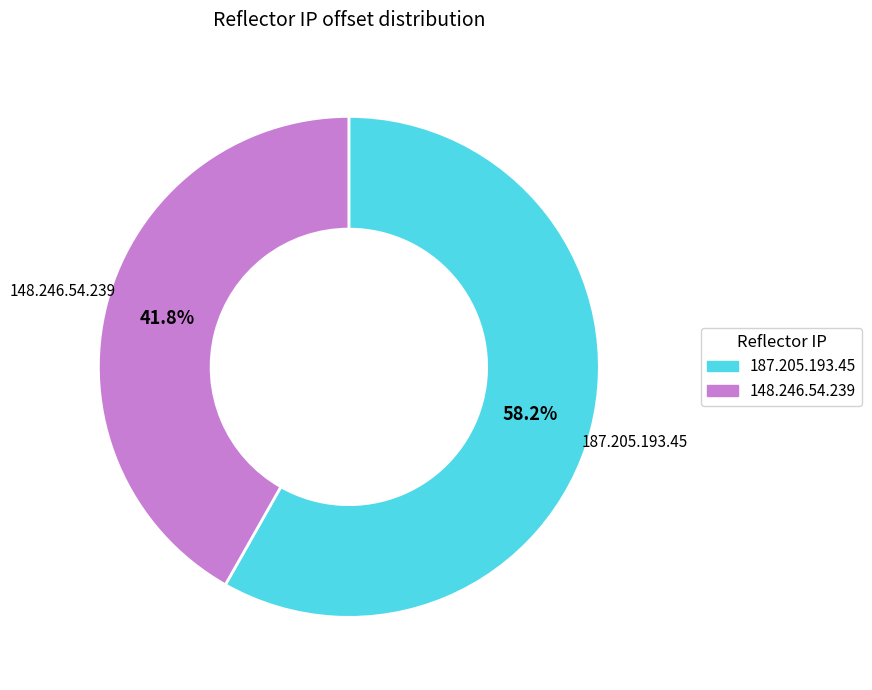

To the nearest percent, what is the difference between the largest and smallest slice percentages?

16%